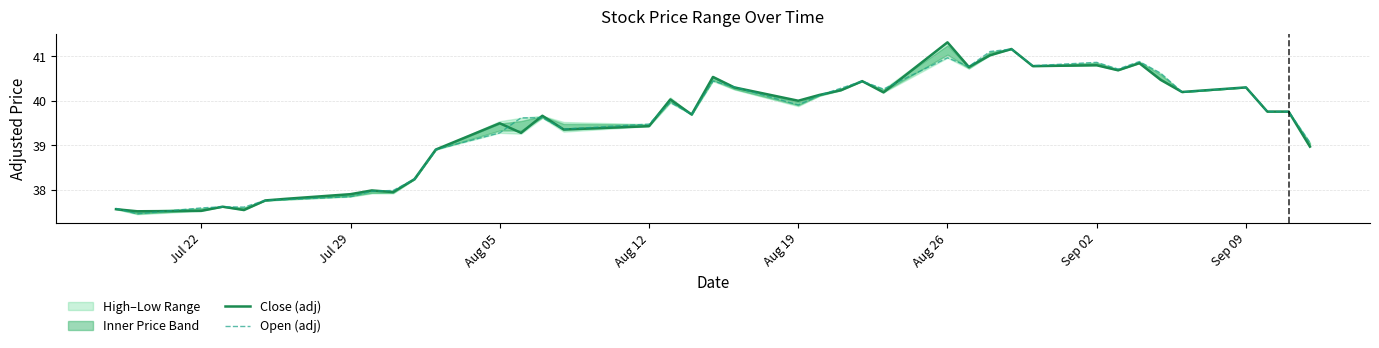

Which category has the highest value in the Close (adj) series?

Aug 26